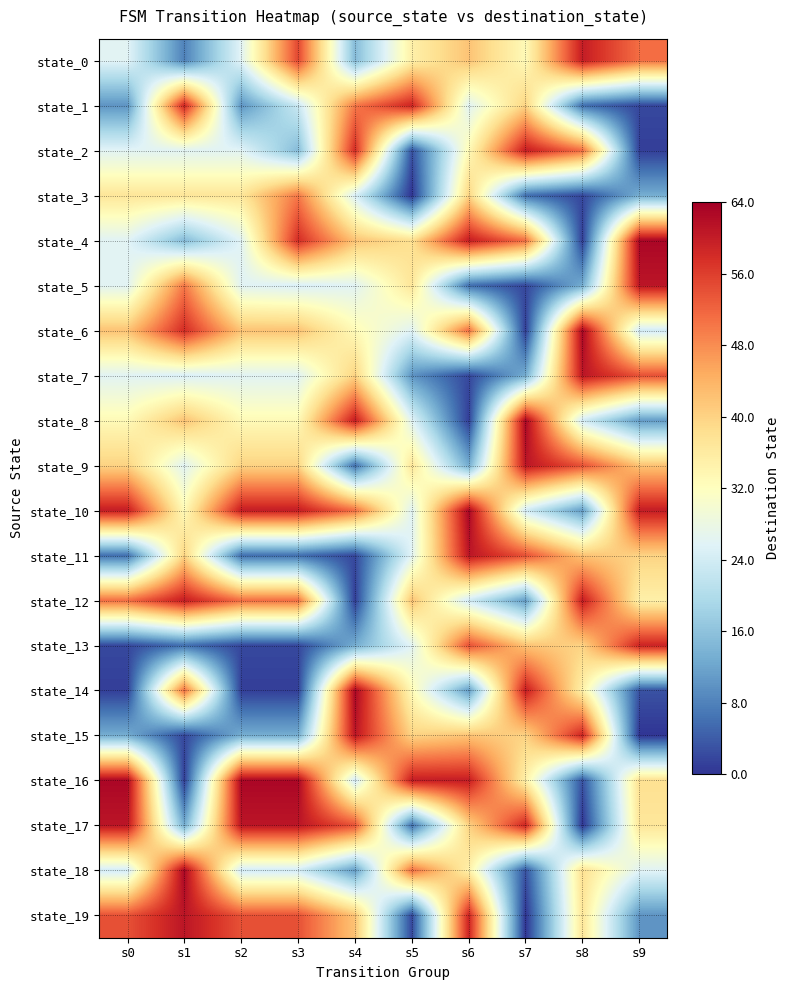

Reading right to left, transcribe all the data shown in this chart.

state_0: s9=51	s8=60	s7=33	s6=42	s5=35	s4=15	s3=55	s2=26	s1=8	s0=26
state_1: s9=2	s8=6	s7=40	s6=26	s5=59	s4=50	s3=23	s2=10	s1=59	s0=10
state_2: s9=1	s8=51	s7=60	s6=33	s5=3	s4=58	s3=15	s2=26	s1=26	s0=26
state_3: s9=13	s8=2	s7=6	s6=40	s5=0	s4=25	s3=50	s2=37	s1=37	s0=37
state_4: s9=63	s8=1	s7=51	s6=60	s5=38	s4=42	s3=58	s2=26	s1=15	s0=26
state_5: s9=61	s8=13	s7=2	s6=6	s5=37	s4=26	s3=25	s2=26	s1=50	s0=26
state_6: s9=24	s8=63	s7=1	s6=51	s5=26	s4=33	s3=42	s2=42	s1=58	s0=42
state_7: s9=54	s8=61	s7=13	s6=2	s5=10	s4=40	s3=26	s2=26	s1=25	s0=26
state_8: s9=11	s8=24	s7=63	s6=1	s5=26	s4=60	s3=33	s2=33	s1=42	s0=33
state_9: s9=42	s8=54	s7=61	s6=13	s5=37	s4=6	s3=40	s2=40	s1=26	s0=40
state_10: s9=60	s8=11	s7=24	s6=63	s5=26	s4=51	s3=60	s2=60	s1=33	s0=60
state_11: s9=40	s8=42	s7=54	s6=61	s5=26	s4=2	s3=6	s2=6	s1=40	s0=6
state_12: s9=35	s8=60	s7=11	s6=24	s5=42	s4=1	s3=51	s2=51	s1=60	s0=51
state_13: s9=59	s8=40	s7=42	s6=54	s5=26	s4=13	s3=2	s2=2	s1=6	s0=2
state_14: s9=3	s8=35	s7=60	s6=11	s5=33	s4=63	s3=1	s2=1	s1=51	s0=1
state_15: s9=0	s8=59	s7=40	s6=42	s5=40	s4=61	s3=13	s2=13	s1=2	s0=13
state_16: s9=38	s8=3	s7=35	s6=60	s5=60	s4=24	s3=63	s2=63	s1=1	s0=63
state_17: s9=37	s8=0	s7=59	s6=40	s5=6	s4=54	s3=61	s2=61	s1=13	s0=61
state_18: s9=26	s8=38	s7=3	s6=35	s5=51	s4=11	s3=24	s2=24	s1=63	s0=24
state_19: s9=10	s8=37	s7=0	s6=59	s5=2	s4=42	s3=54	s2=54	s1=61	s0=54